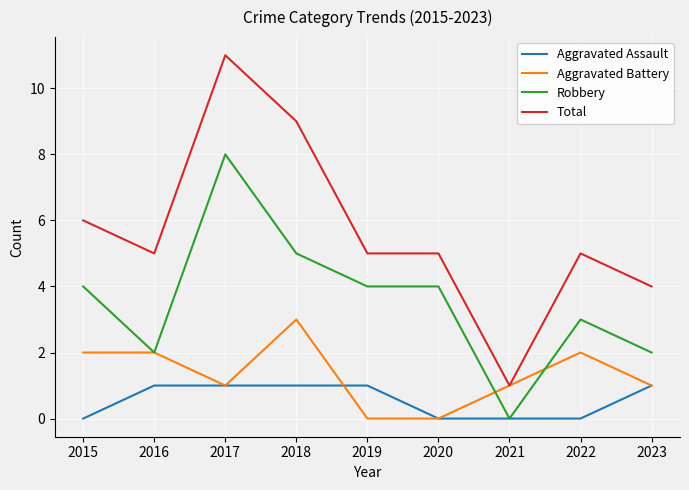

At which category is the sum across all series the highest?

2017